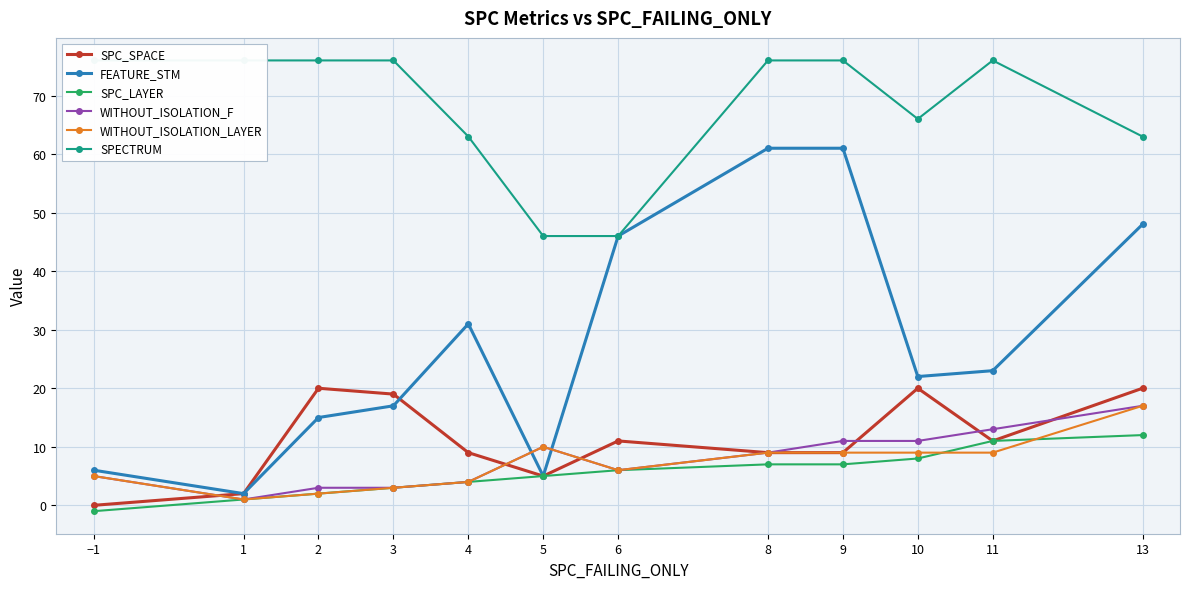

True or false: WITHOUT_ISOLATION_F has more than 0 points higher than both neighbors.

True